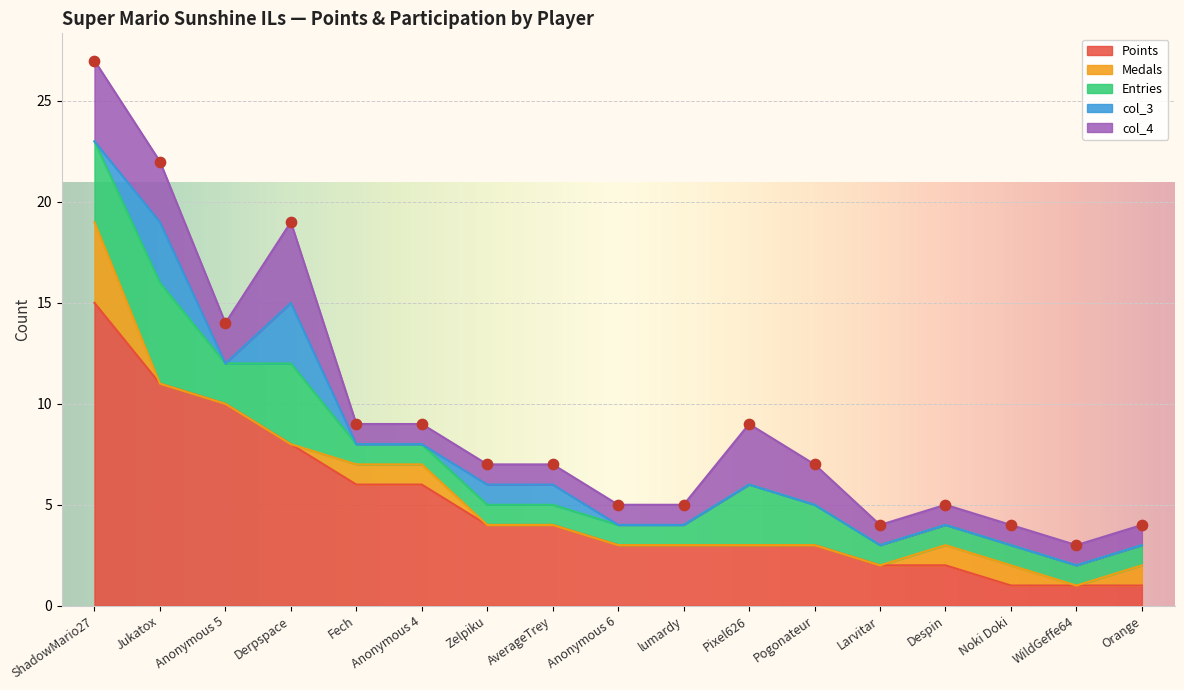

What is the total value across all series at Derpspace?

19